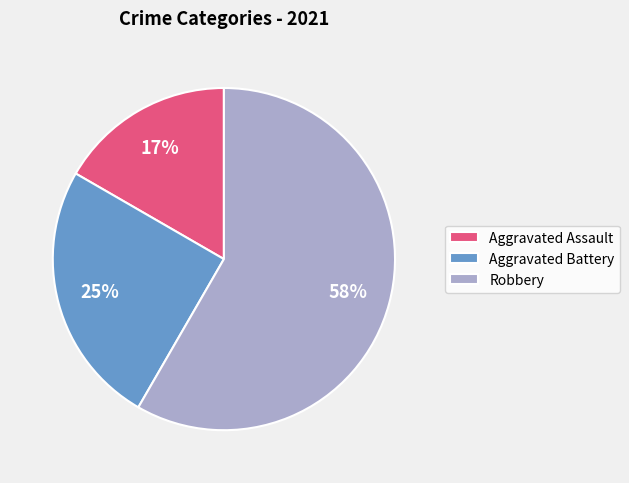

To the nearest percent, what is the combined percentage of Aggravated Assault and Robbery?

75%